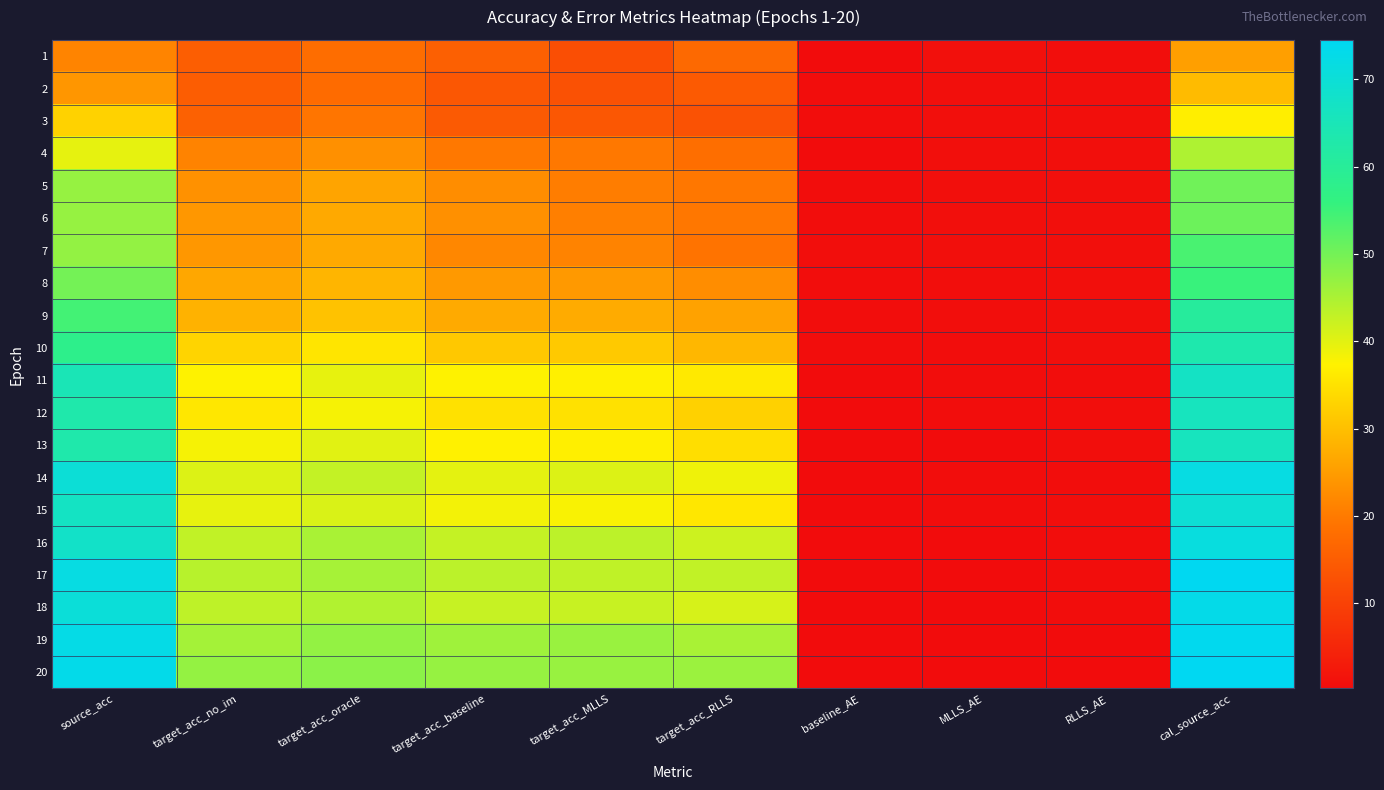

Reading left to right, what are all the values shown in this chart?

1: source_acc=21.5	target_acc_no_im=15.3	target_acc_oracle=17.8	target_acc_baseline=15.6	target_acc_MLLS=12.3	target_acc_RLLS=17.2	baseline_AE=0.4	MLLS_AE=1.0	RLLS_AE=0.7	cal_source_acc=25.5
2: source_acc=24.1	target_acc_no_im=15.0	target_acc_oracle=17.6	target_acc_baseline=13.9	target_acc_MLLS=12.8	target_acc_RLLS=14.5	baseline_AE=0.5	MLLS_AE=1.0	RLLS_AE=1.0	cal_source_acc=29.4
3: source_acc=32.9	target_acc_no_im=15.8	target_acc_oracle=19.3	target_acc_baseline=14.4	target_acc_MLLS=13.8	target_acc_RLLS=12.9	baseline_AE=0.5	MLLS_AE=1.0	RLLS_AE=0.9	cal_source_acc=36.9
4: source_acc=39.6	target_acc_no_im=21.4	target_acc_oracle=23.3	target_acc_baseline=19.7	target_acc_MLLS=19.7	target_acc_RLLS=18.1	baseline_AE=0.4	MLLS_AE=0.8	RLLS_AE=0.9	cal_source_acc=44.7
5: source_acc=46.8	target_acc_no_im=23.4	target_acc_oracle=26.1	target_acc_baseline=22.8	target_acc_MLLS=20.5	target_acc_RLLS=19.6	baseline_AE=0.4	MLLS_AE=0.7	RLLS_AE=0.8	cal_source_acc=50.3
6: source_acc=46.9	target_acc_no_im=24.2	target_acc_oracle=26.9	target_acc_baseline=23.2	target_acc_MLLS=20.9	target_acc_RLLS=19.7	baseline_AE=0.4	MLLS_AE=0.7	RLLS_AE=0.8	cal_source_acc=50.6
7: source_acc=47.2	target_acc_no_im=24.3	target_acc_oracle=26.8	target_acc_baseline=21.9	target_acc_MLLS=21.3	target_acc_RLLS=19.0	baseline_AE=0.6	MLLS_AE=0.7	RLLS_AE=1.0	cal_source_acc=53.8
8: source_acc=49.9	target_acc_no_im=26.6	target_acc_oracle=28.5	target_acc_baseline=24.6	target_acc_MLLS=24.5	target_acc_RLLS=22.9	baseline_AE=0.5	MLLS_AE=0.6	RLLS_AE=0.9	cal_source_acc=55.4
9: source_acc=54.4	target_acc_no_im=28.2	target_acc_oracle=30.5	target_acc_baseline=27.1	target_acc_MLLS=27.1	target_acc_RLLS=25.8	baseline_AE=0.4	MLLS_AE=0.6	RLLS_AE=0.7	cal_source_acc=60.6
10: source_acc=58.0	target_acc_no_im=33.1	target_acc_oracle=35.6	target_acc_baseline=31.3	target_acc_MLLS=31.5	target_acc_RLLS=28.9	baseline_AE=0.5	MLLS_AE=0.5	RLLS_AE=0.7	cal_source_acc=63.3
11: source_acc=64.9	target_acc_no_im=37.5	target_acc_oracle=39.5	target_acc_baseline=37.4	target_acc_MLLS=37.2	target_acc_RLLS=36.2	baseline_AE=0.3	MLLS_AE=0.5	RLLS_AE=0.5	cal_source_acc=67.0
12: source_acc=63.0	target_acc_no_im=35.8	target_acc_oracle=38.1	target_acc_baseline=35.0	target_acc_MLLS=34.9	target_acc_RLLS=32.6	baseline_AE=0.4	MLLS_AE=0.4	RLLS_AE=0.6	cal_source_acc=66.0
13: source_acc=63.0	target_acc_no_im=38.2	target_acc_oracle=40.0	target_acc_baseline=37.3	target_acc_MLLS=37.1	target_acc_RLLS=34.5	baseline_AE=0.3	MLLS_AE=0.4	RLLS_AE=0.6	cal_source_acc=66.0
14: source_acc=69.9	target_acc_no_im=40.5	target_acc_oracle=42.8	target_acc_baseline=39.8	target_acc_MLLS=40.4	target_acc_RLLS=38.8	baseline_AE=0.3	MLLS_AE=0.4	RLLS_AE=0.4	cal_source_acc=71.8
15: source_acc=66.8	target_acc_no_im=39.4	target_acc_oracle=40.8	target_acc_baseline=38.5	target_acc_MLLS=37.9	target_acc_RLLS=35.9	baseline_AE=0.4	MLLS_AE=0.5	RLLS_AE=0.6	cal_source_acc=69.7
16: source_acc=67.8	target_acc_no_im=43.0	target_acc_oracle=45.1	target_acc_baseline=42.7	target_acc_MLLS=43.4	target_acc_RLLS=41.9	baseline_AE=0.4	MLLS_AE=0.4	RLLS_AE=0.5	cal_source_acc=71.3
17: source_acc=71.8	target_acc_no_im=43.8	target_acc_oracle=45.5	target_acc_baseline=43.5	target_acc_MLLS=43.2	target_acc_RLLS=42.9	baseline_AE=0.3	MLLS_AE=0.4	RLLS_AE=0.4	cal_source_acc=74.3
18: source_acc=70.2	target_acc_no_im=43.2	target_acc_oracle=44.5	target_acc_baseline=42.6	target_acc_MLLS=42.4	target_acc_RLLS=41.0	baseline_AE=0.4	MLLS_AE=0.4	RLLS_AE=0.5	cal_source_acc=72.8
19: source_acc=72.6	target_acc_no_im=45.5	target_acc_oracle=47.1	target_acc_baseline=46.0	target_acc_MLLS=46.6	target_acc_RLLS=45.1	baseline_AE=0.3	MLLS_AE=0.3	RLLS_AE=0.3	cal_source_acc=73.8
20: source_acc=73.0	target_acc_no_im=47.0	target_acc_oracle=47.9	target_acc_baseline=46.8	target_acc_MLLS=46.7	target_acc_RLLS=46.4	baseline_AE=0.3	MLLS_AE=0.4	RLLS_AE=0.4	cal_source_acc=74.5